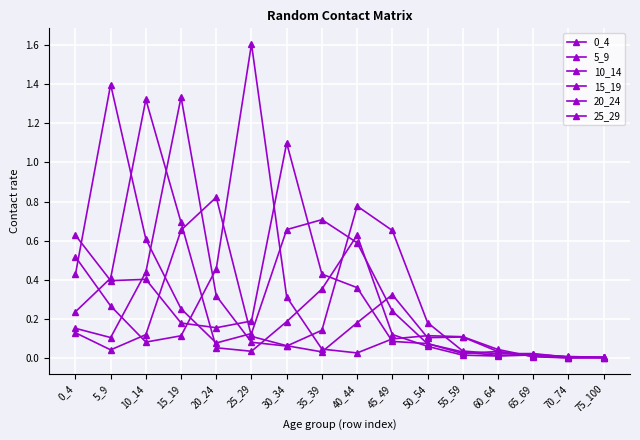

What is the difference between the second highest and second lowest values in the 15_19 series?

0.8